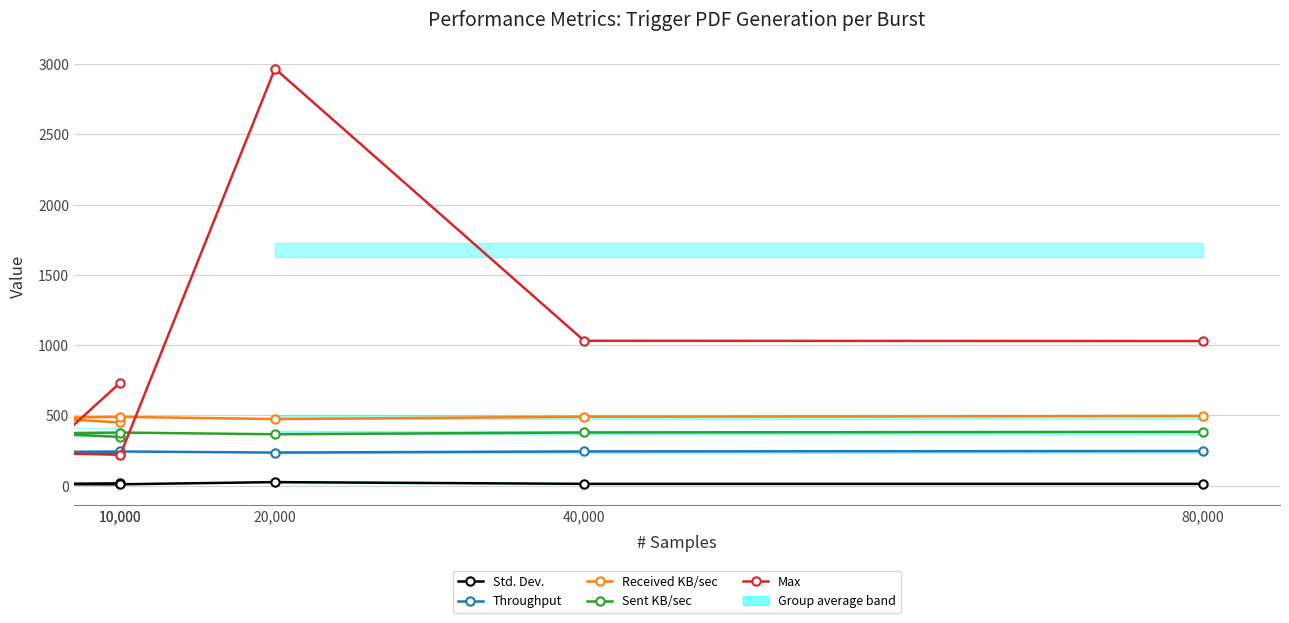

True or false: Received KB/sec and Sent KB/sec cross at least once.

False